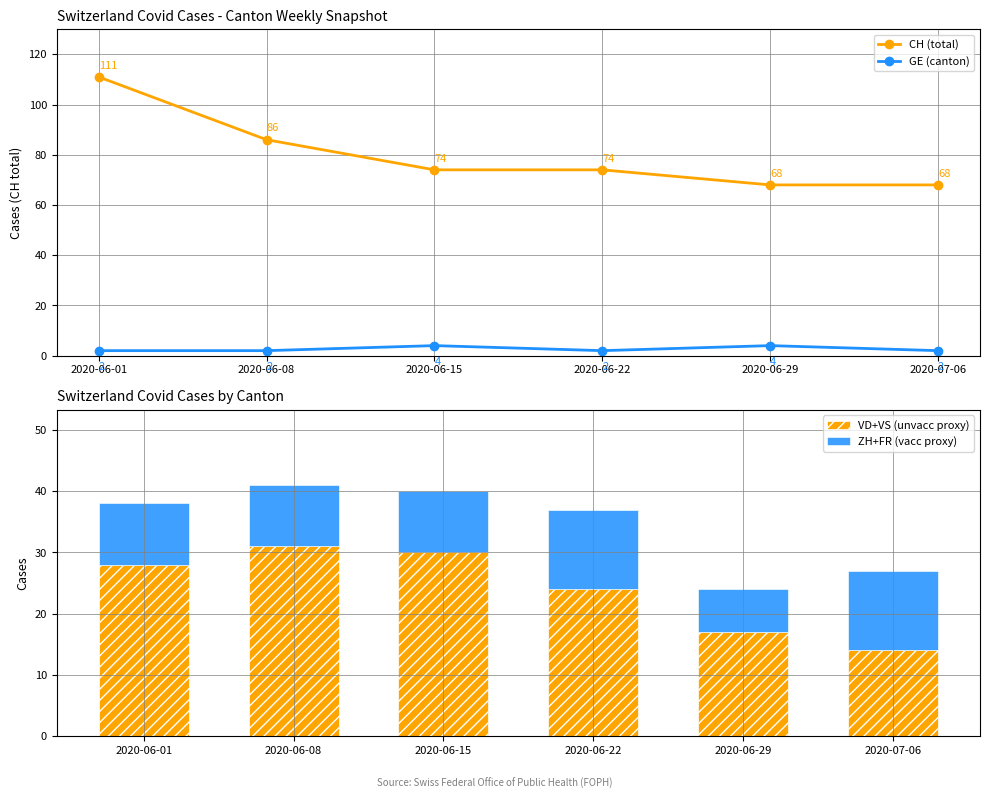

What are all the series names shown in the legend?

CH (total), GE (canton), VD+VS (unvacc proxy), ZH+FR (vacc proxy)